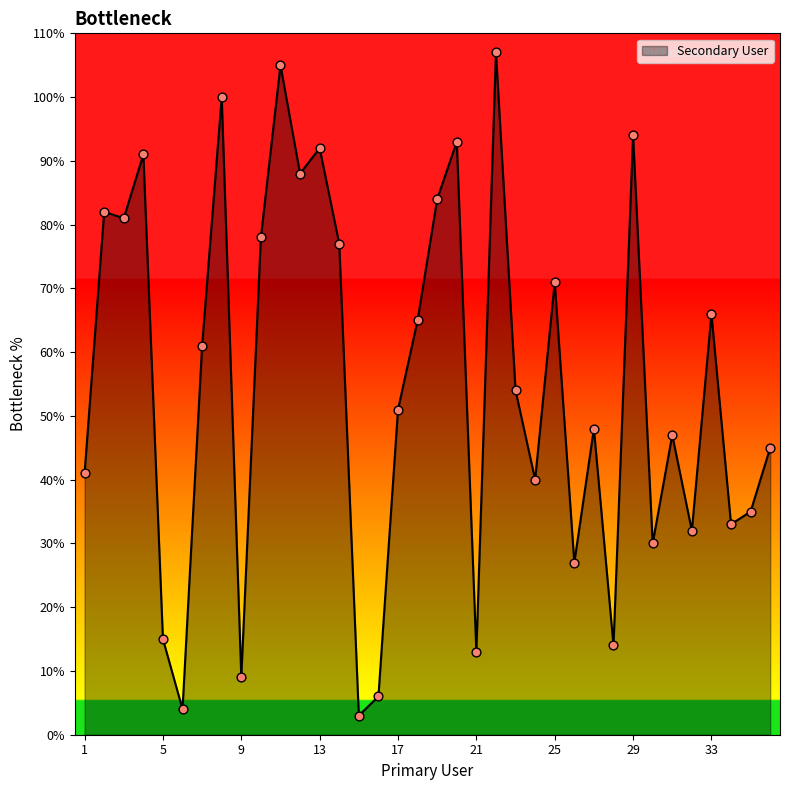

What is the greatest value displayed?

107